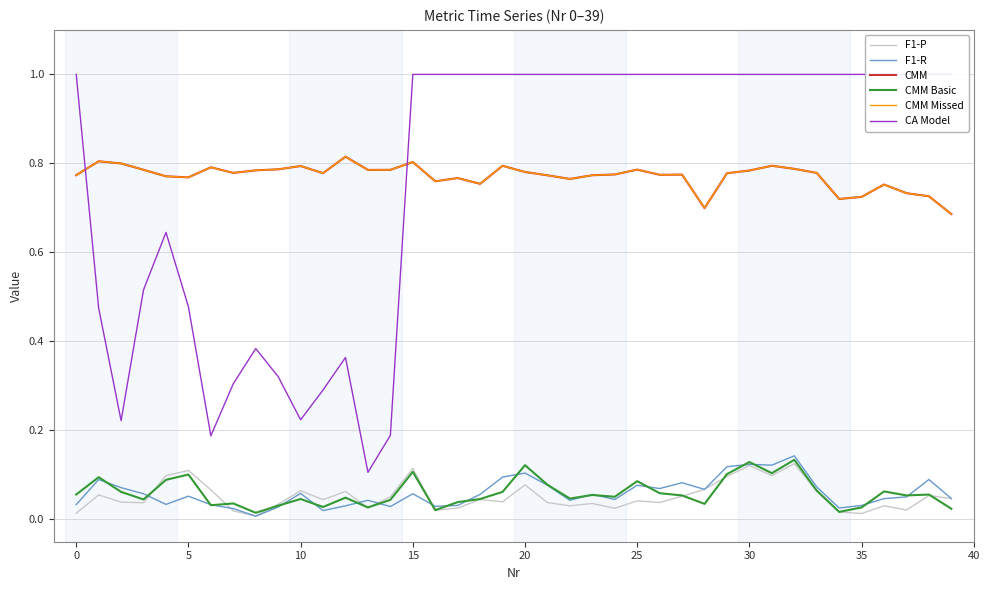

What is the difference between the highest and lowest values at 10?

0.7